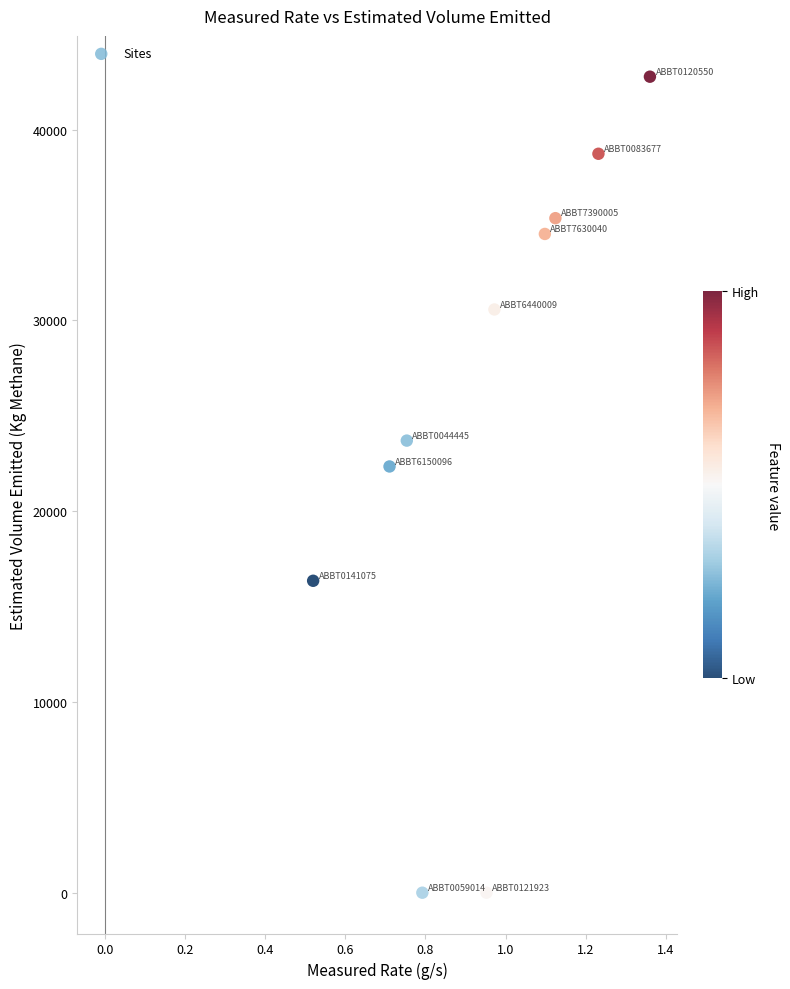

What is the average Y value?

24433.2